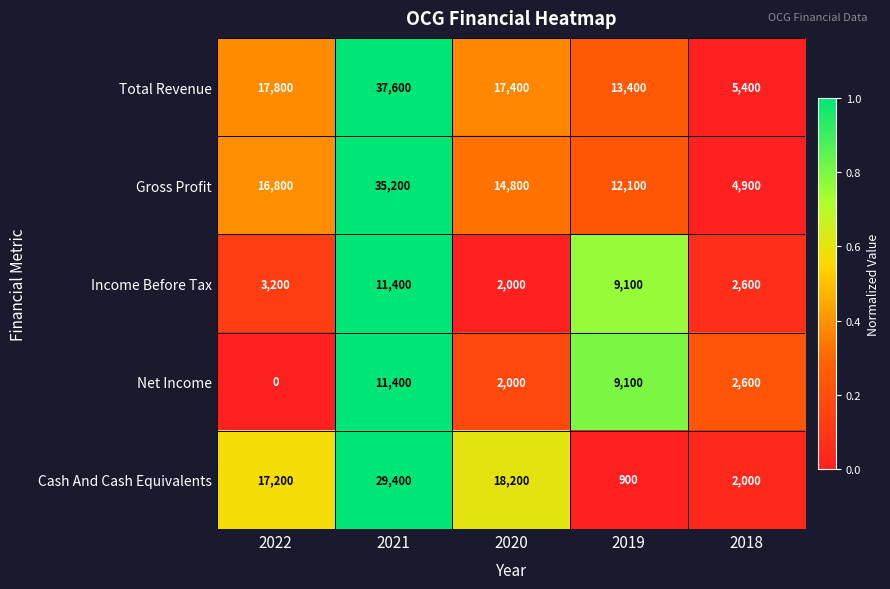

Is it true that Income Before Tax equals 661 at 2022?

False